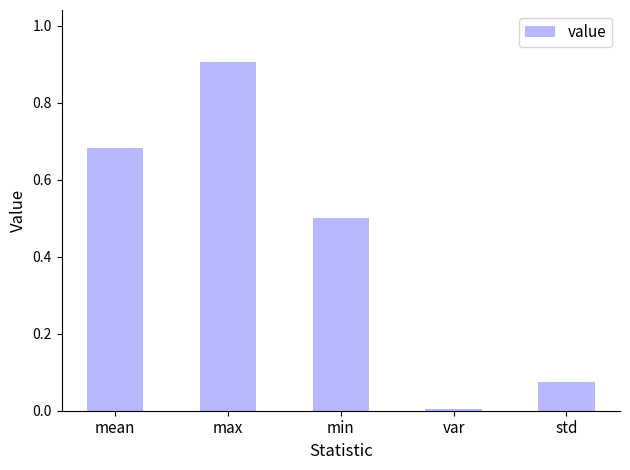

What value does the data have at min?

0.5